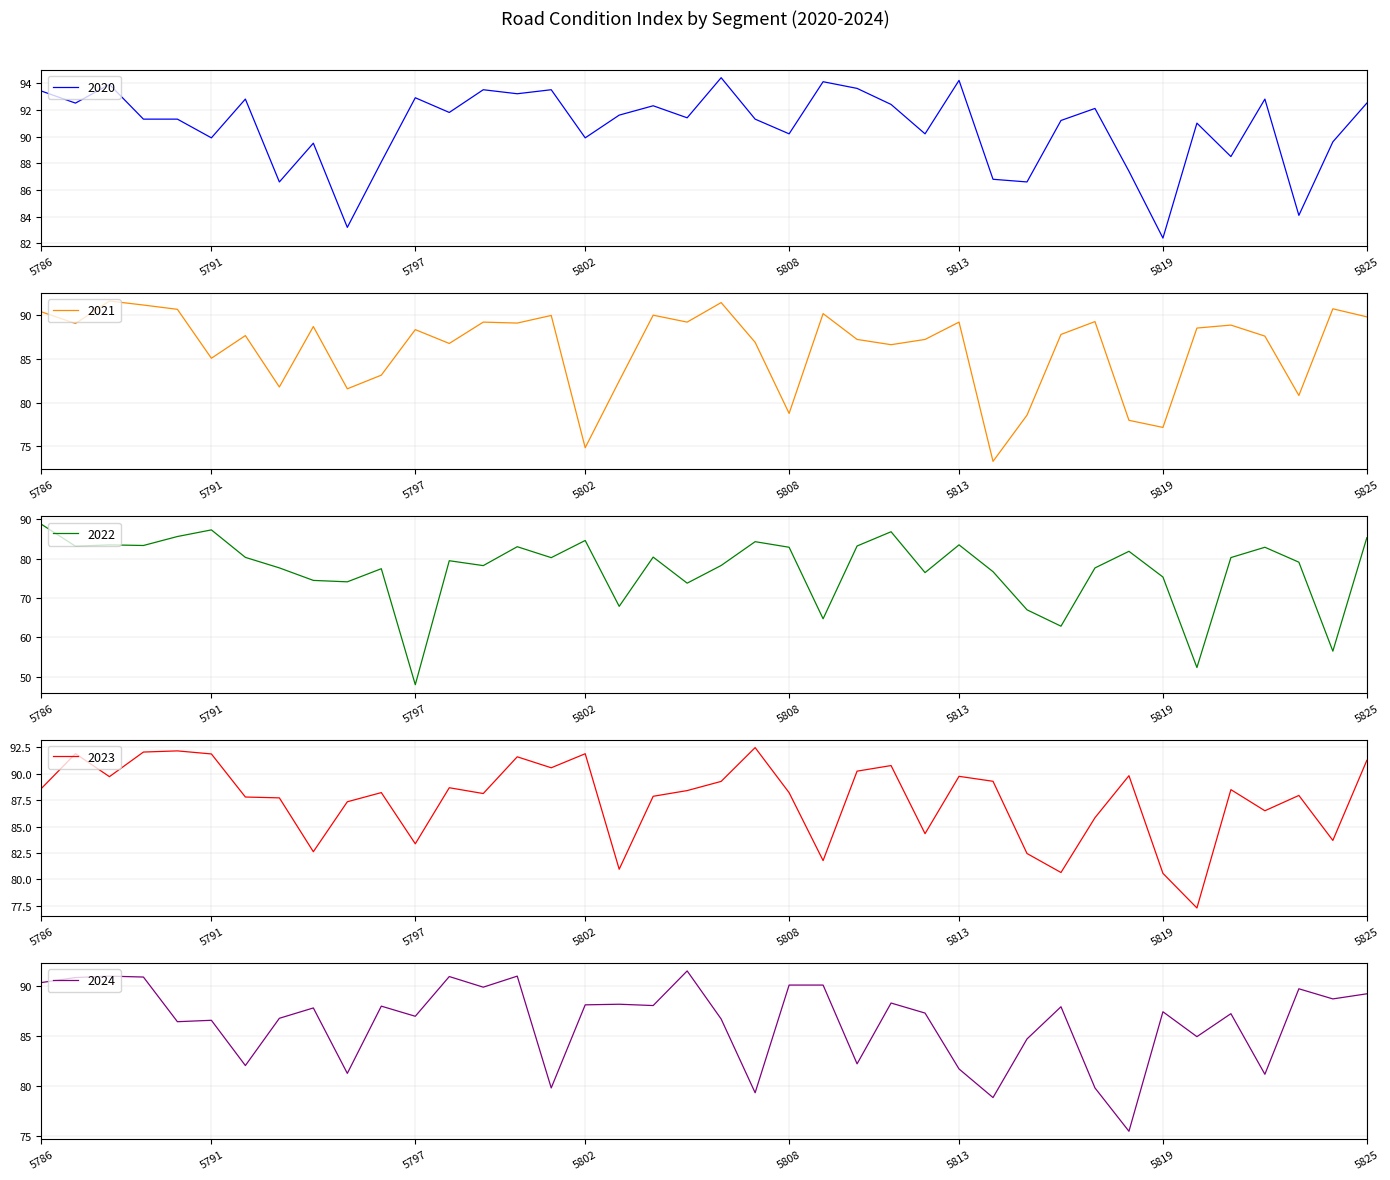

Where is 2023 nearest to the value 84?

5824